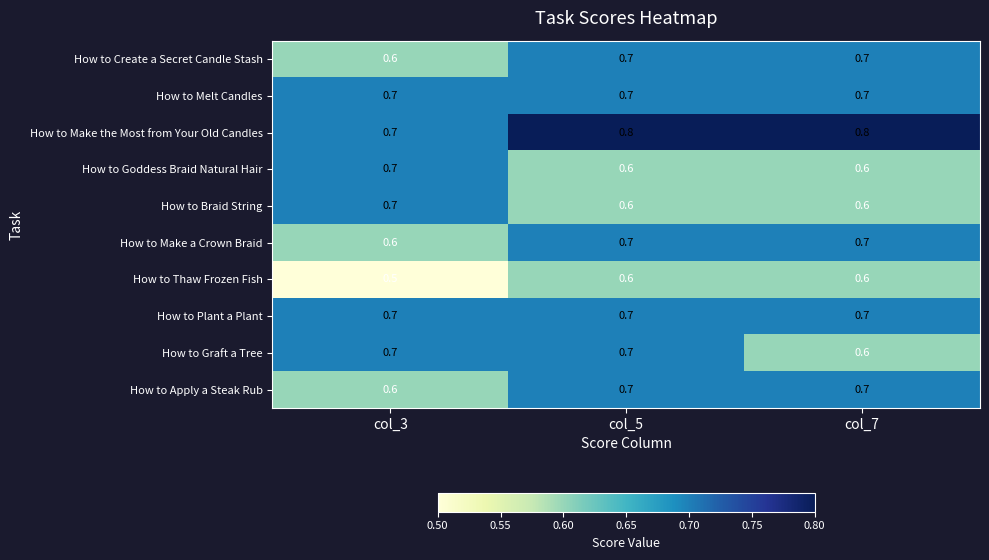

The How to Braid String series shows 0.6 at col_5. True or false?

True